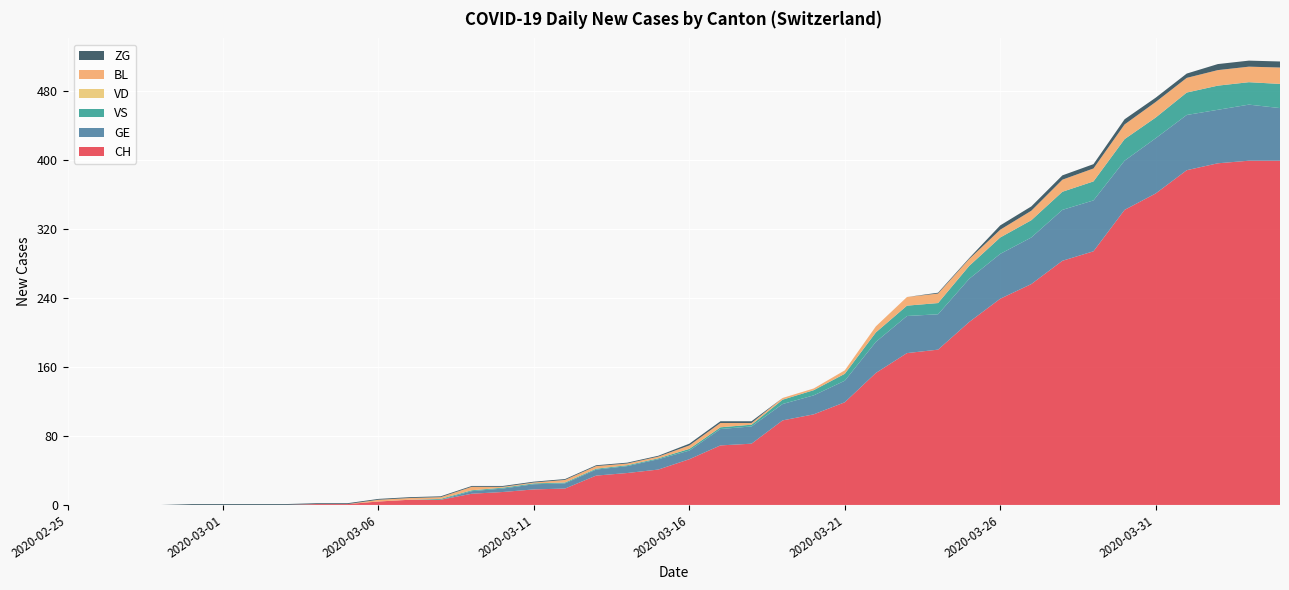

Reading left to right, what are all the values shown in this chart?

CH: 0	0	0	0	0	0	0	0	1	1	4	6	6	13	15	18	19	34	37	41	53	69	71	98	105	119	153	176	180	212	239	256	283	294	342	361	388	396	399	399
GE: 0	0	0	0	0	0	0	0	0	0	0	0	0	3	4	6	6	7	8	12	10	19	20	19	22	25	36	43	41	50	52	54	59	59	57	64	64	62	65	61
VS: 0	0	0	0	0	0	0	0	0	0	0	0	1	1	1	1	1	1	1	1	2	2	2	5	6	8	11	12	13	15	19	20	21	22	25	24	26	28	26	28
VD: 0	0	0	0	0	0	0	0	0	0	0	0	0	0	0	0	0	0	0	0	0	0	0	0	0	0	0	0	0	0	0	0	0	0	0	0	0	0	0	0
BL: 0	0	0	0	0	0	0	0	0	0	2	2	2	4	1	1	3	3	2	2	4	5	2	2	2	4	7	10	11	8	9	11	14	15	17	18	17	18	18	19
ZG: 0	0	0	0	1	1	1	1	1	1	1	1	1	1	1	1	1	1	1	1	2	2	2	0	0	0	0	0	1	1	5	5	5	5	6	5	5	7	7	7